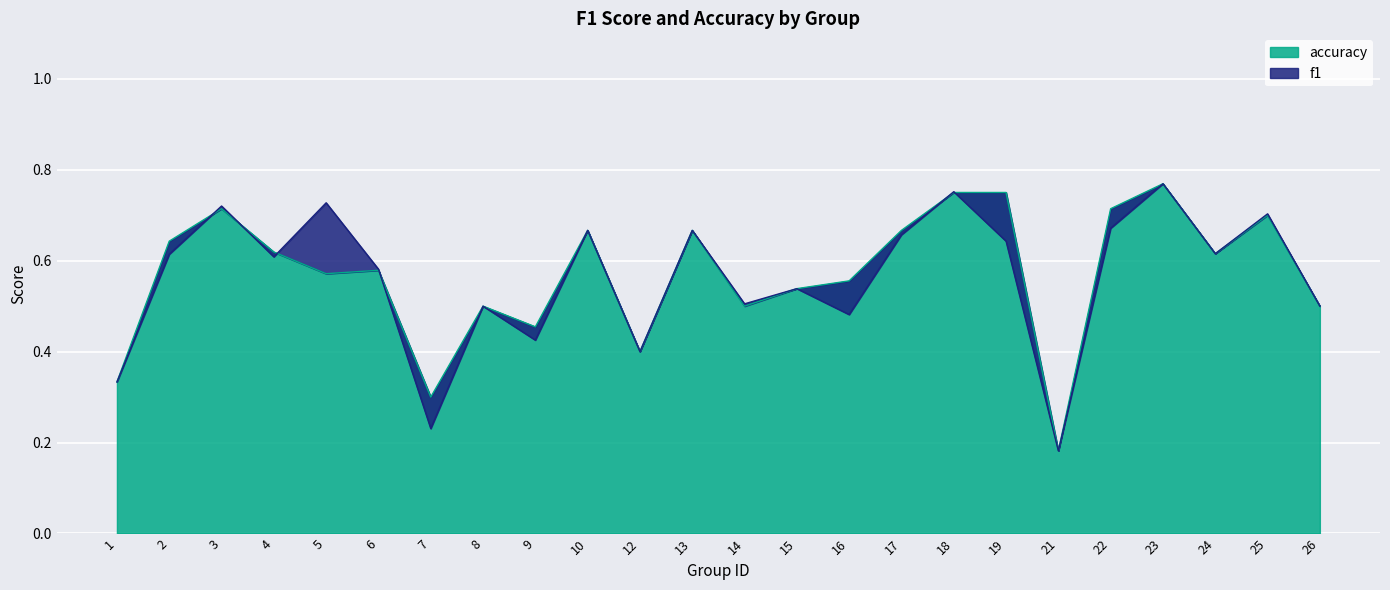

Reading left to right, list all the values displayed in this chart.

f1: 0.3	0.6	0.7	0.6	0.7	0.6	0.2	0.5	0.4	0.7	0.4	0.7	0.5	0.5	0.5	0.7	0.8	0.6	0.2	0.7	0.8	0.6	0.7	0.5
accuracy: 0.3	0.6	0.7	0.6	0.6	0.6	0.3	0.5	0.5	0.7	0.4	0.7	0.5	0.5	0.6	0.7	0.8	0.8	0.2	0.7	0.8	0.6	0.7	0.5